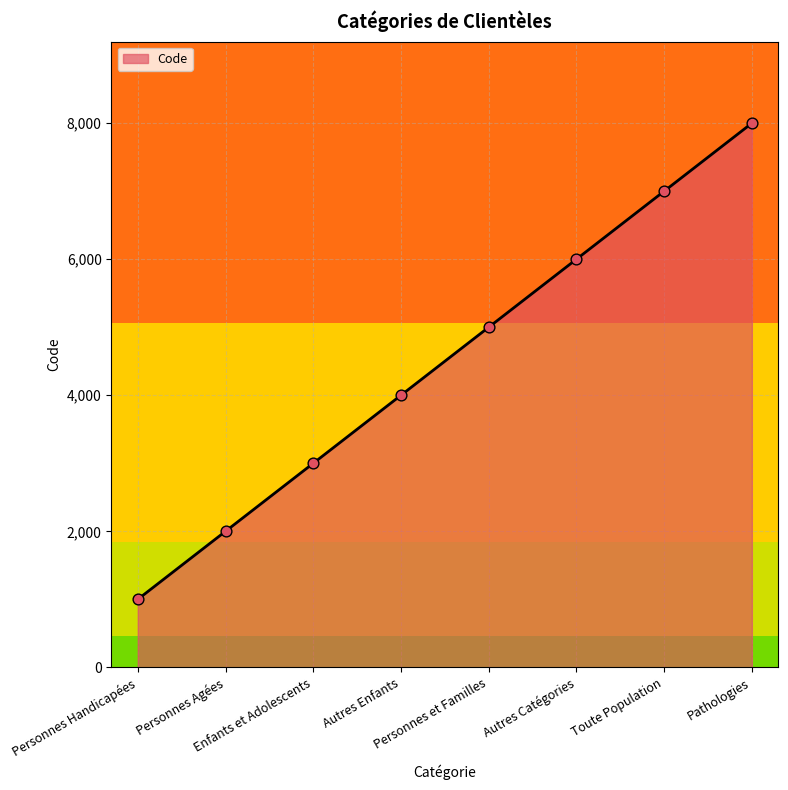

What is the change in value from Enfants et Adolescents to Autres Enfants?

+1000